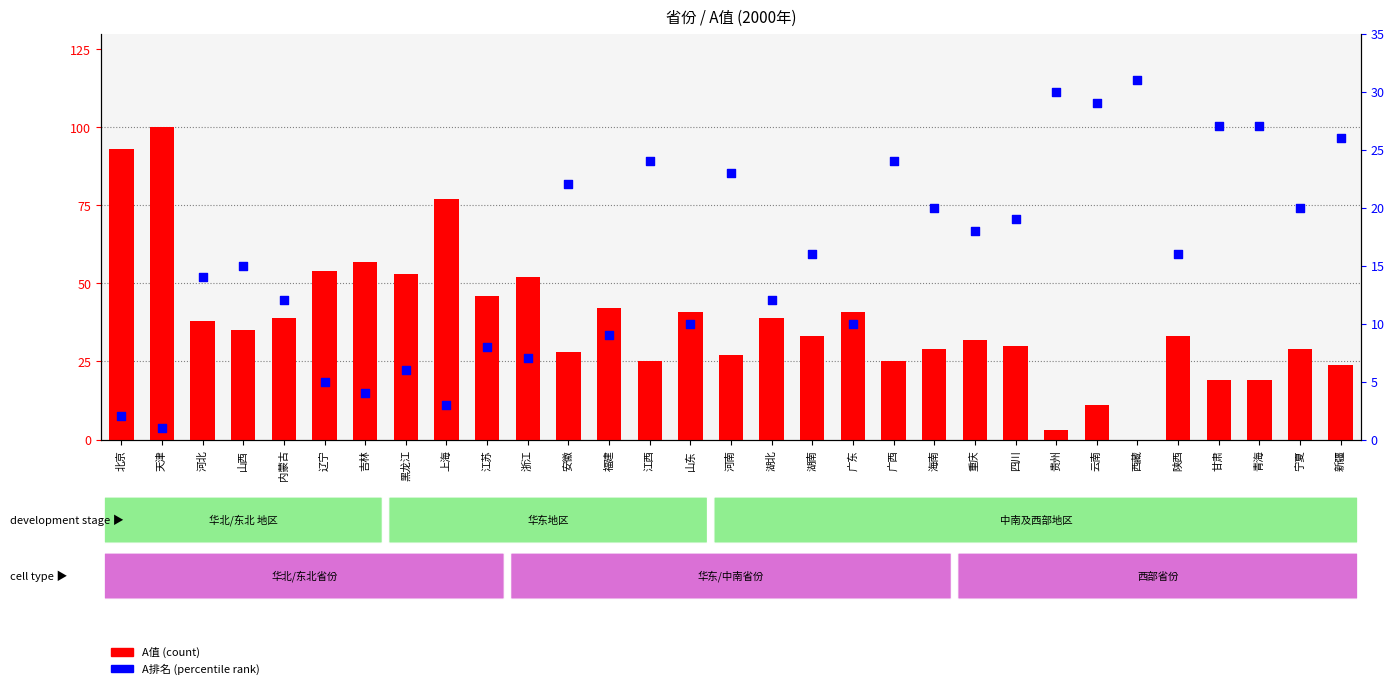

Which series contains the lowest Y value?

A值 (count)